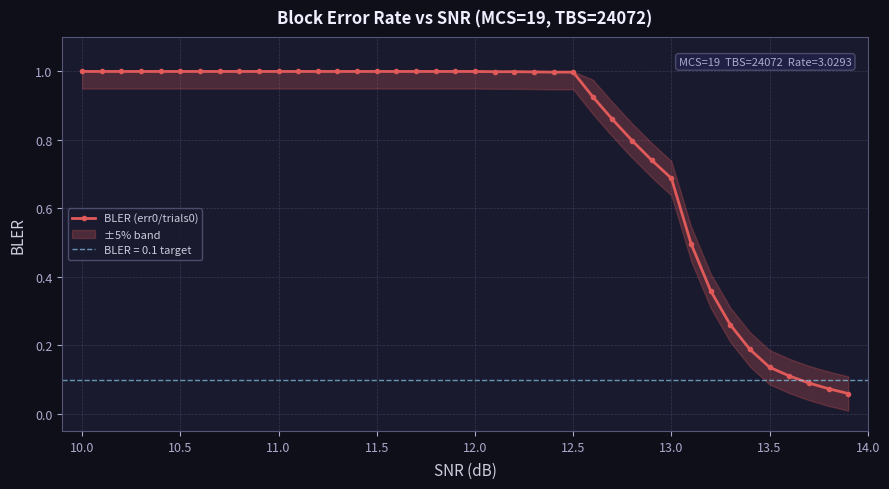

The BLER (err0/trials0) series shows 1.0 at 12.0. True or false?

True